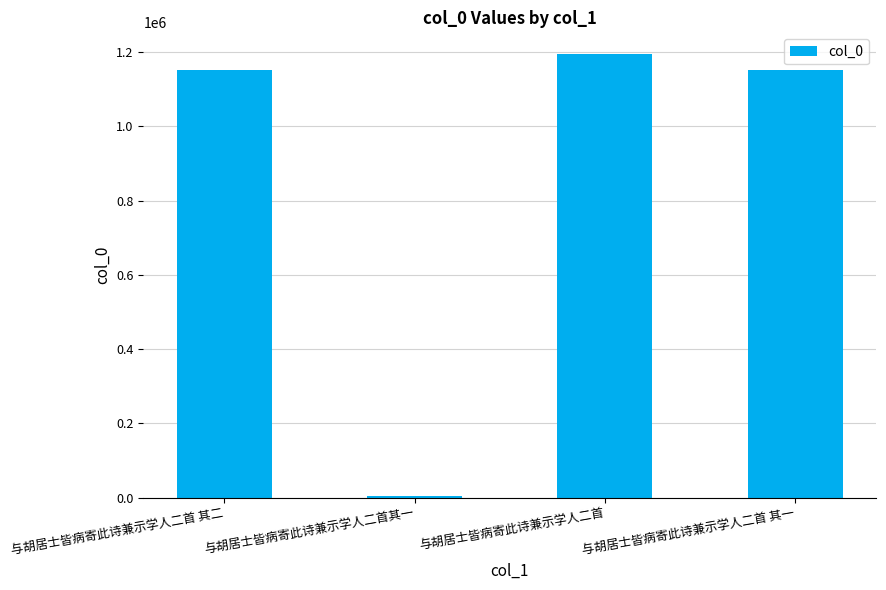

Are the bars grouped side by side (vs. stacked)?

No